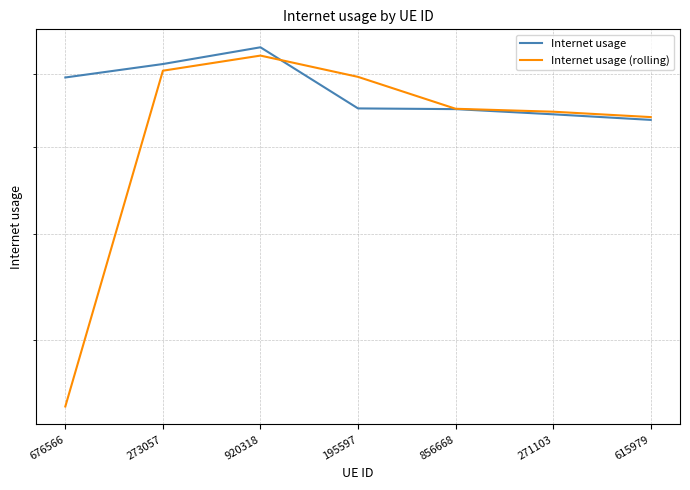

What is the maximum value shown in the chart?

0.7